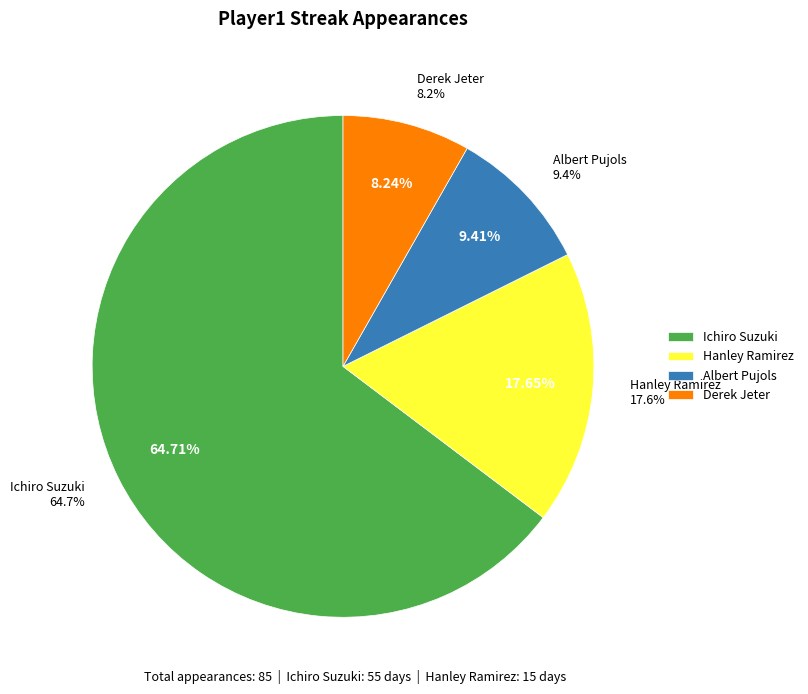

To the nearest percent, what is the difference between the largest and smallest slice percentages?

56%